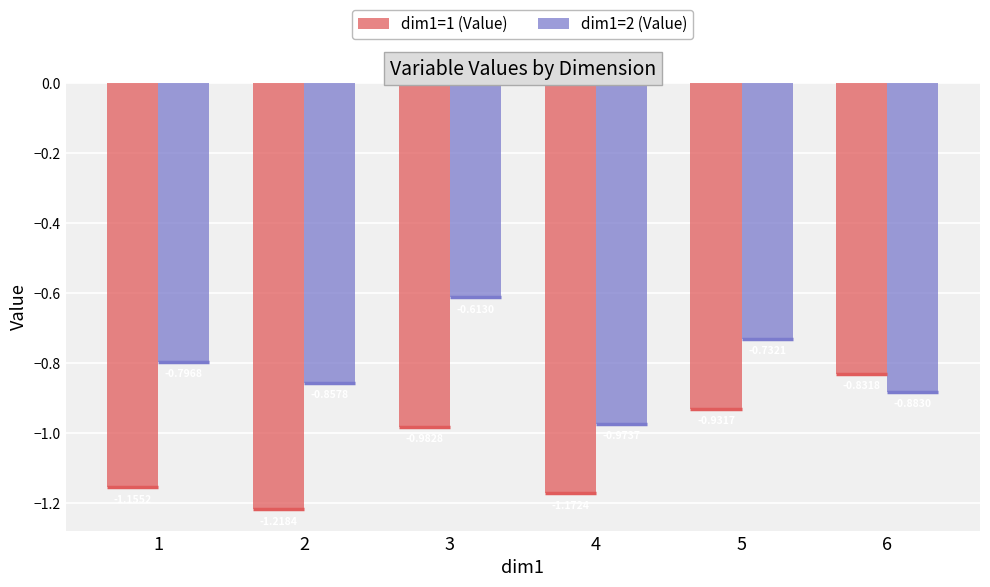

True or false: dim1=2 (Value) has a value of -0.9 at 2.

True